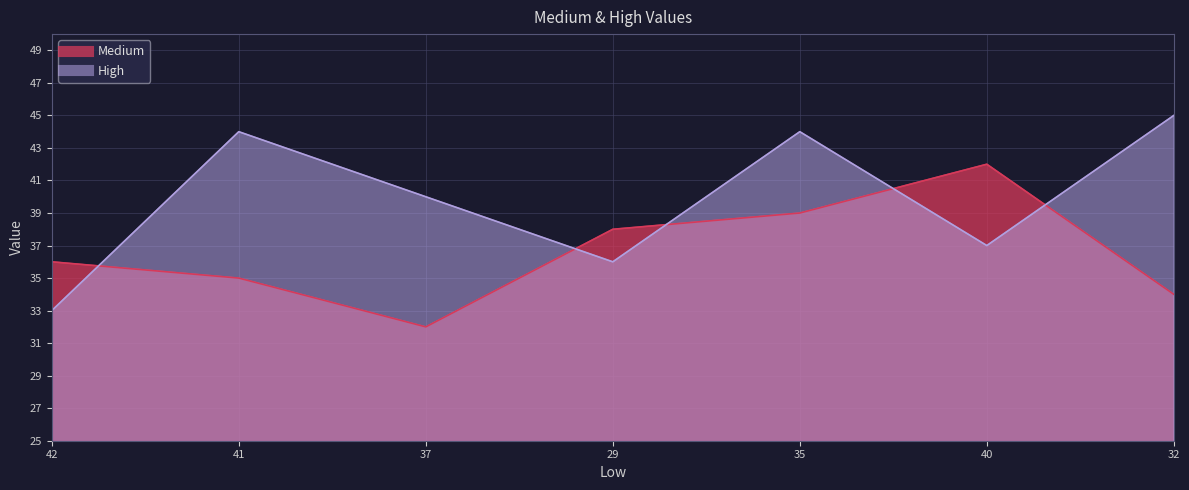

What is the difference between the highest and lowest values at 29?

2